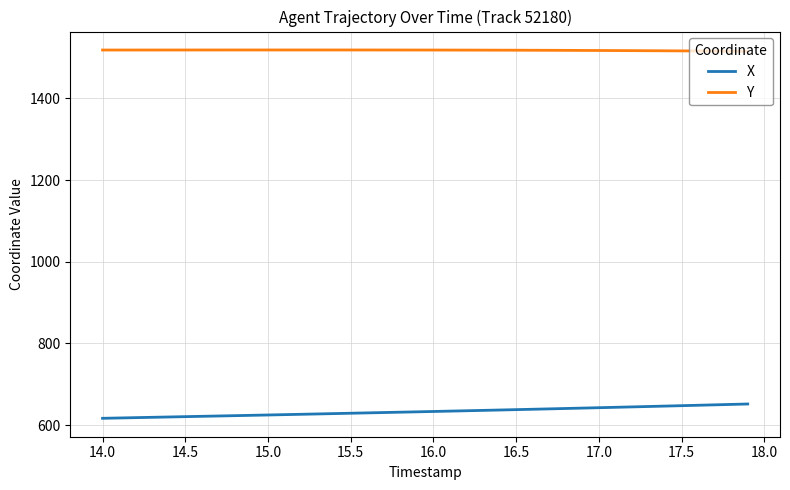

True or false: Y and X intersect in this chart.

False